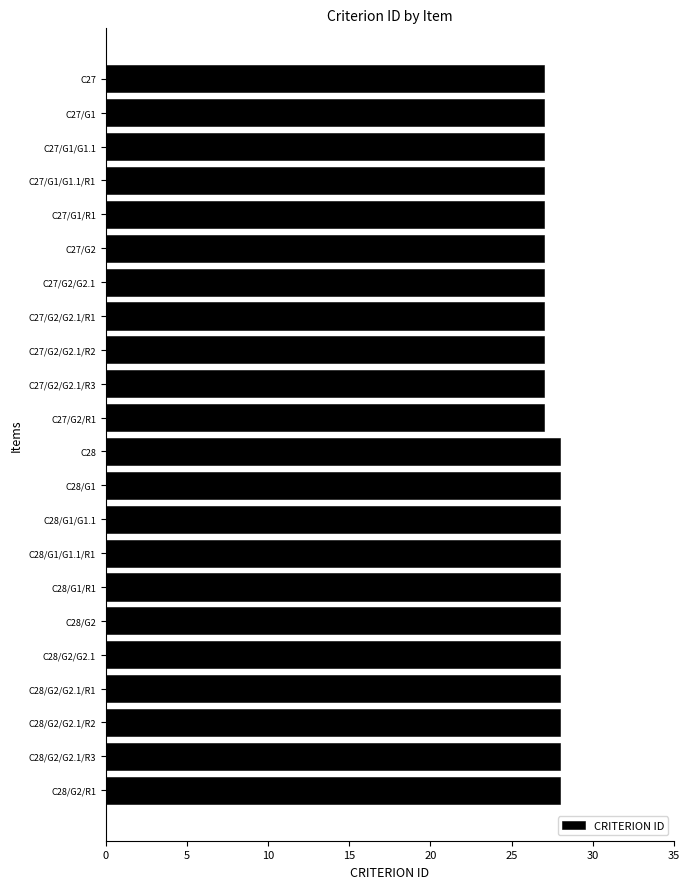

What is the maximum value shown in the chart?

28